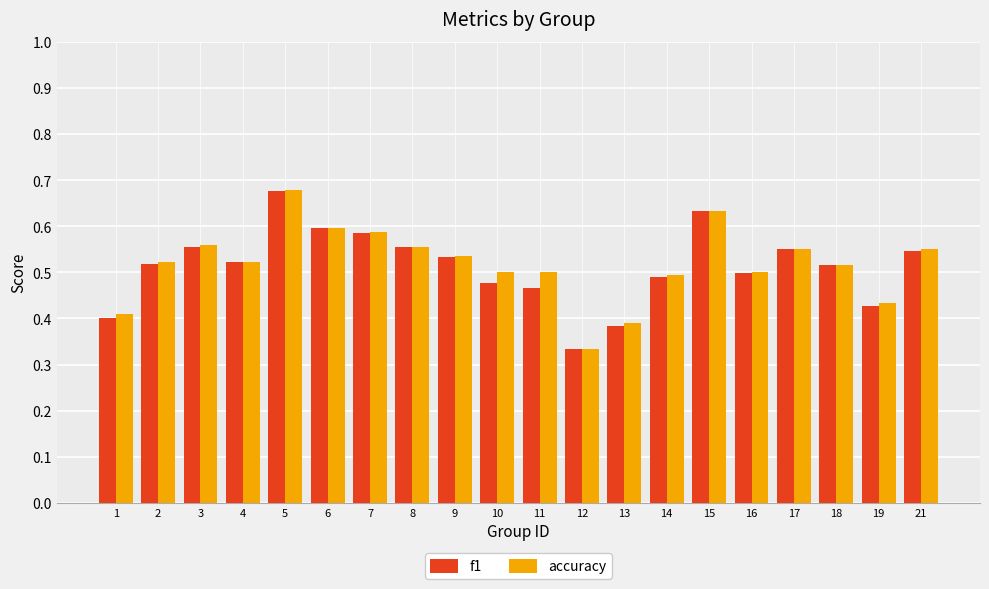

How many bars are there in each group?

2